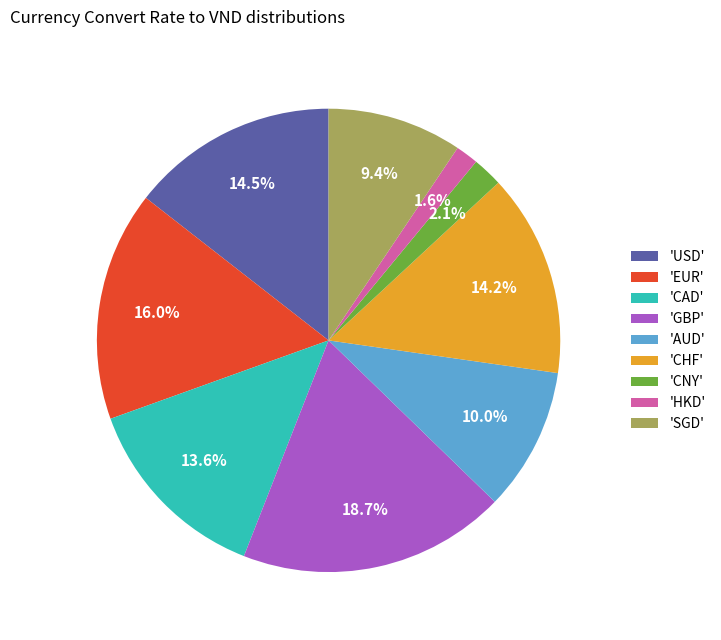

Which category has the biggest portion of the pie?

'GBP'